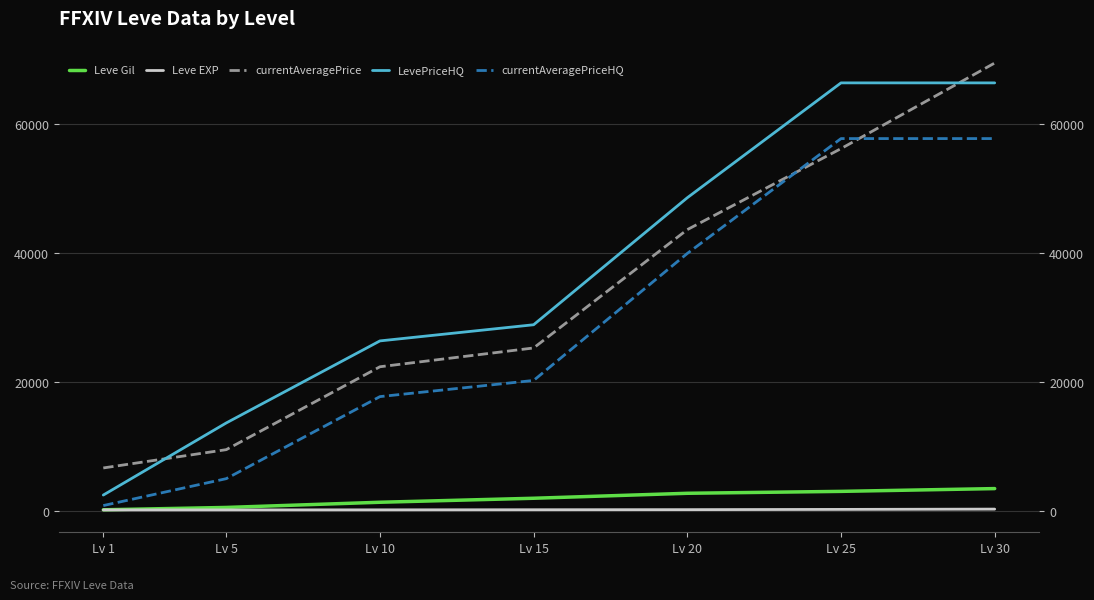

What is the difference between the highest and lowest values at Lv 5?

13465.5